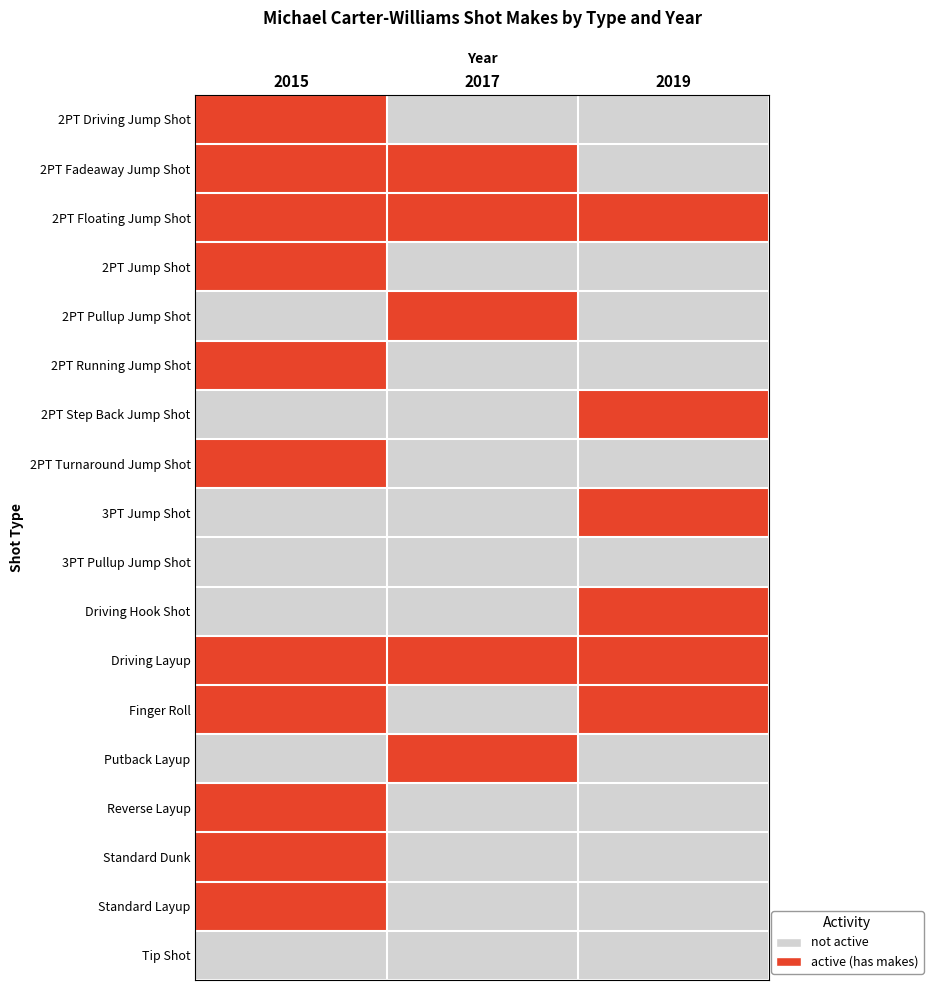

At 2015, list the series in order from largest to smallest.

2PT Driving Jump Shot, 2PT Fadeaway Jump Shot, 2PT Floating Jump Shot, 2PT Jump Shot, 2PT Running Jump Shot, 2PT Turnaround Jump Shot, Driving Layup, Finger Roll, Reverse Layup, Standard Dunk, Standard Layup, 2PT Pullup Jump Shot, 2PT Step Back Jump Shot, 3PT Jump Shot, 3PT Pullup Jump Shot, Driving Hook Shot, Putback Layup, Tip Shot